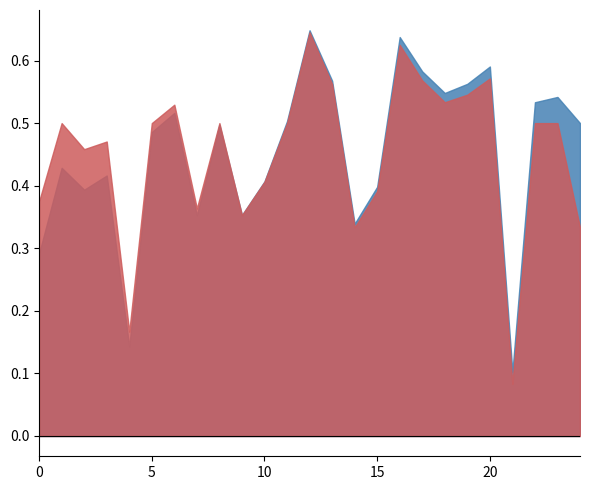

Count the number of categories in the chart.

25